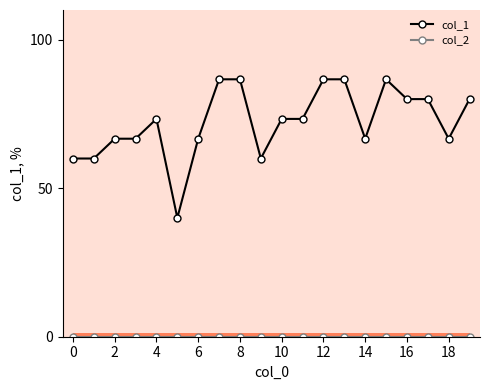

The col_1 series shows 19.4 at 14. True or false?

False